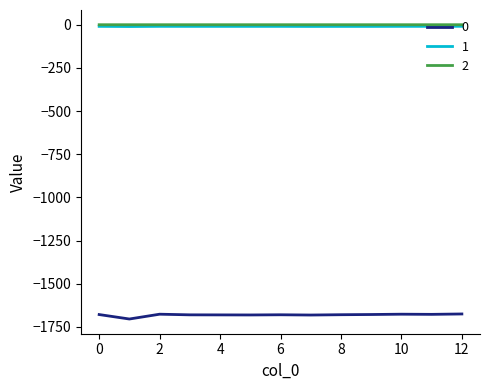

What is the highest value of the 0 series?

-1675.4